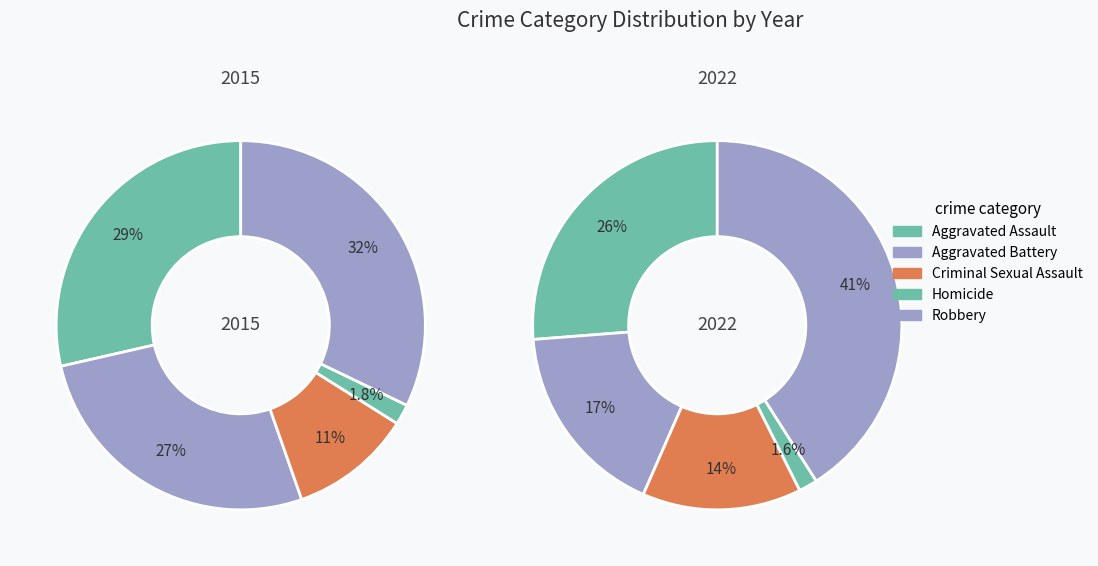

Which series has the largest range (max minus min)?

values_2022